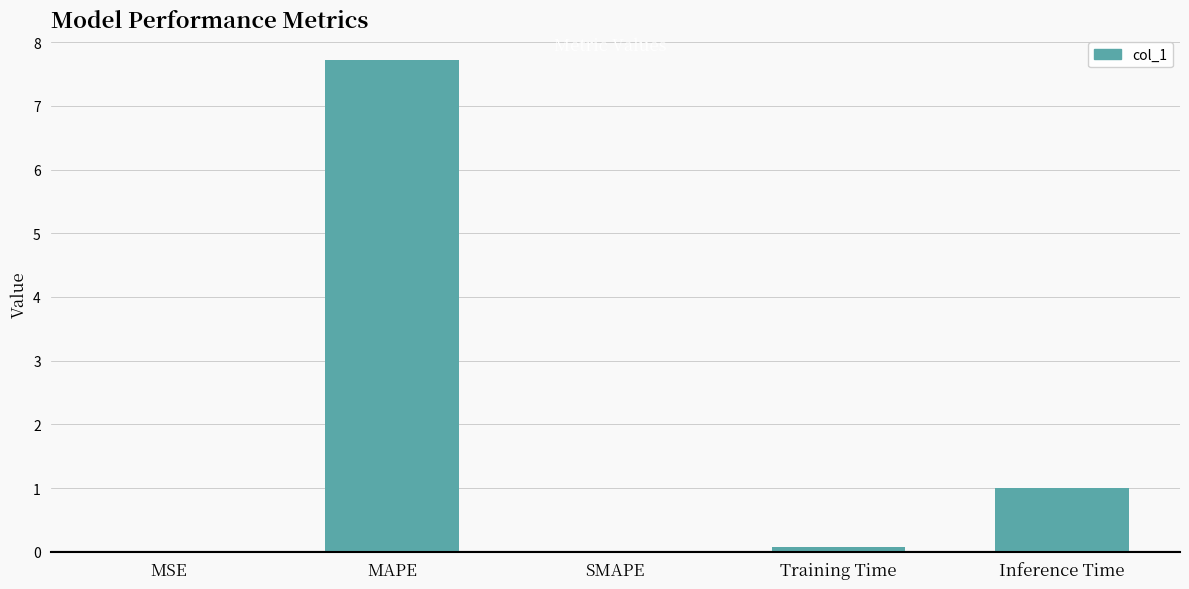

Where is the data nearest to the value 3?

Inference Time